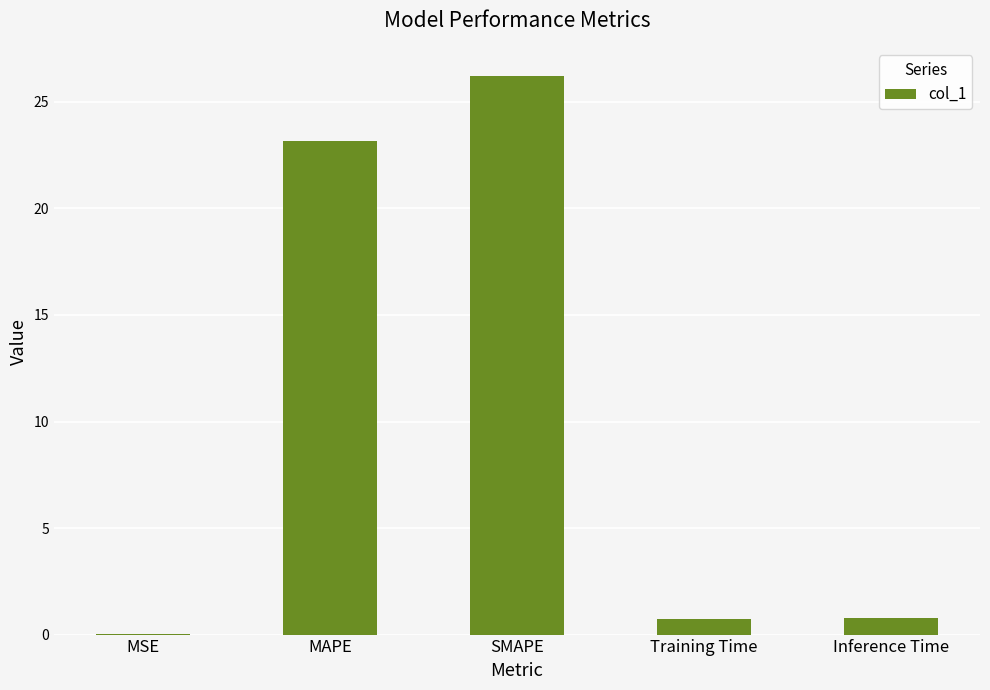

Is it true that the value at MSE is 0.0?

True